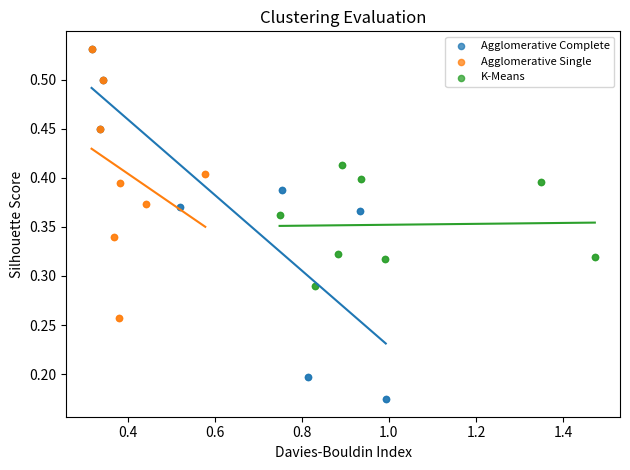

What are all the series names shown in the legend?

Agglomerative Complete, Agglomerative Single, K-Means